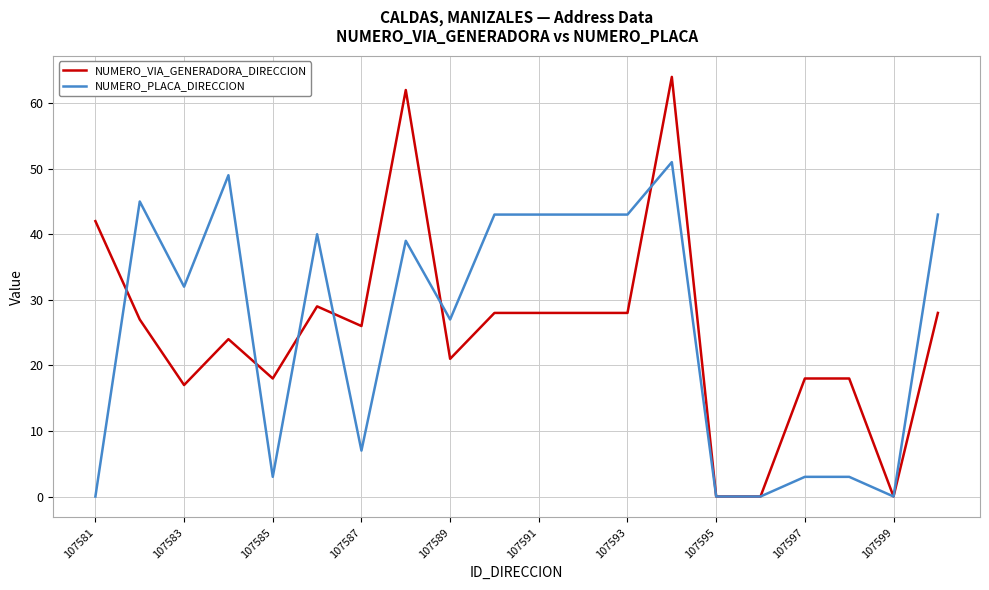

Reading right to left, transcribe all the data shown in this chart.

NUMERO_VIA_GENERADORA_DIRECCION: 28	0	18	18	0	0	64	28	28	28	28	21	62	26	29	18	24	17	27	42
NUMERO_PLACA_DIRECCION: 43	0	3	3	0	0	51	43	43	43	43	27	39	7	40	3	49	32	45	0